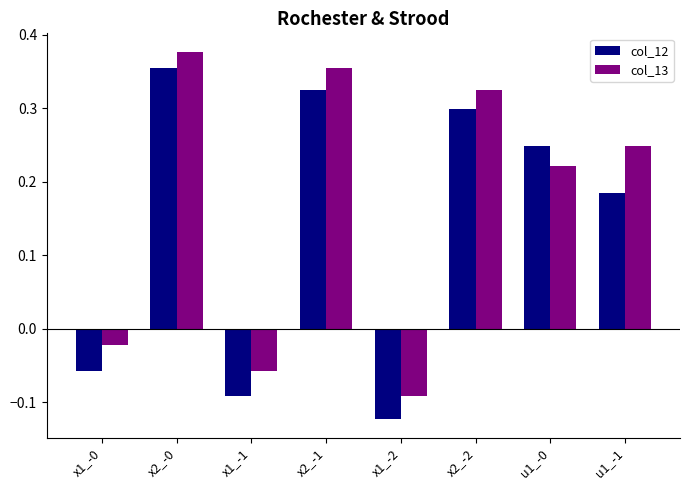

What is the sum of the col_13 values at x2_-0 and x2_-2?

0.7